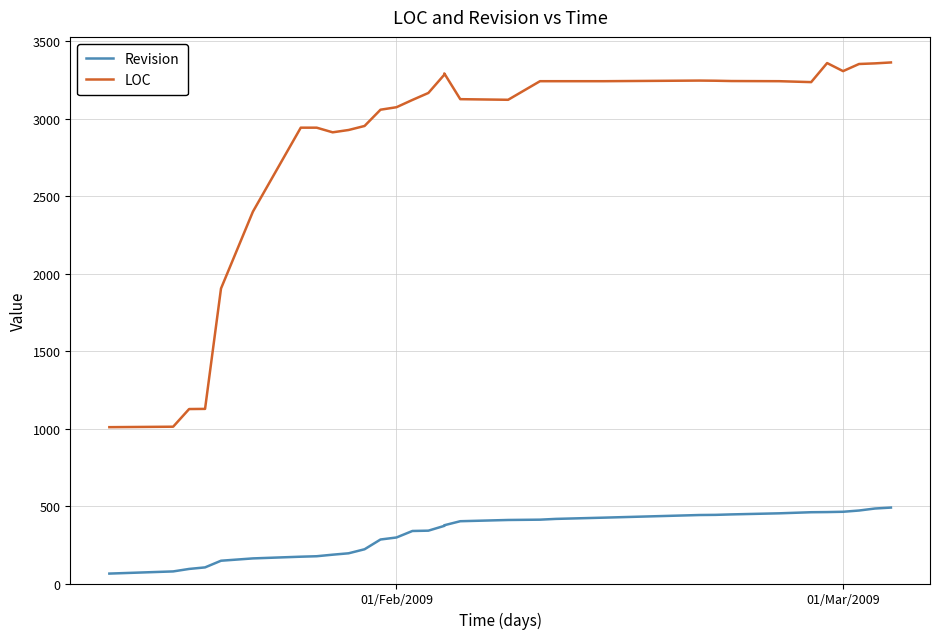

Does the chart display data point markers on the line(s)?

No